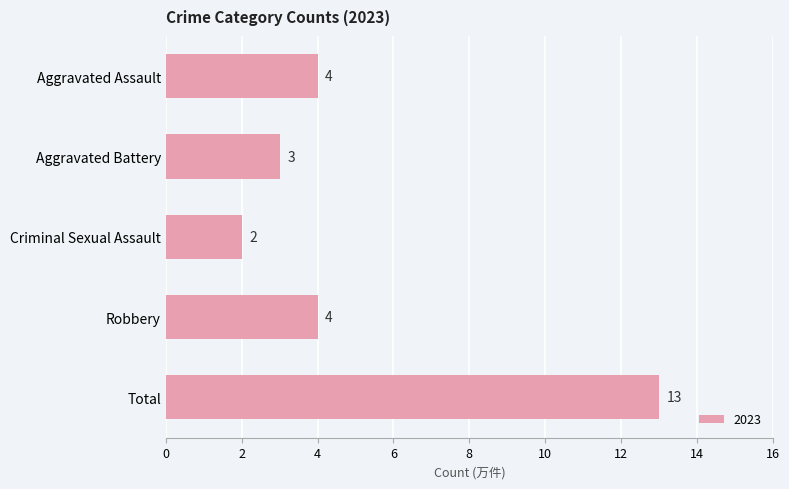

Is it true that the value at Aggravated Battery is 5?

False